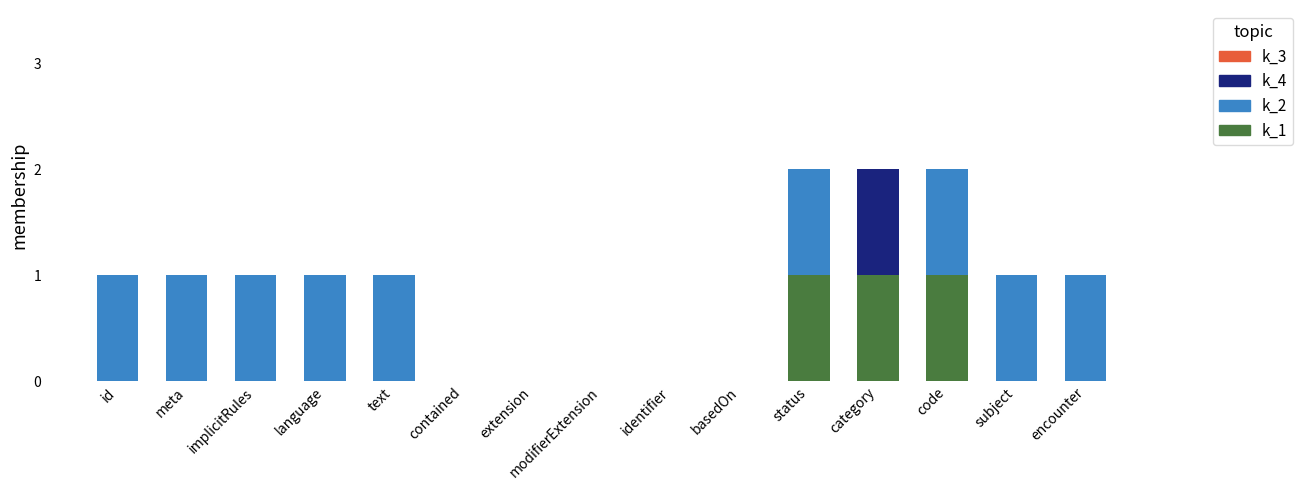

Does the chart contain stacked bars?

Yes